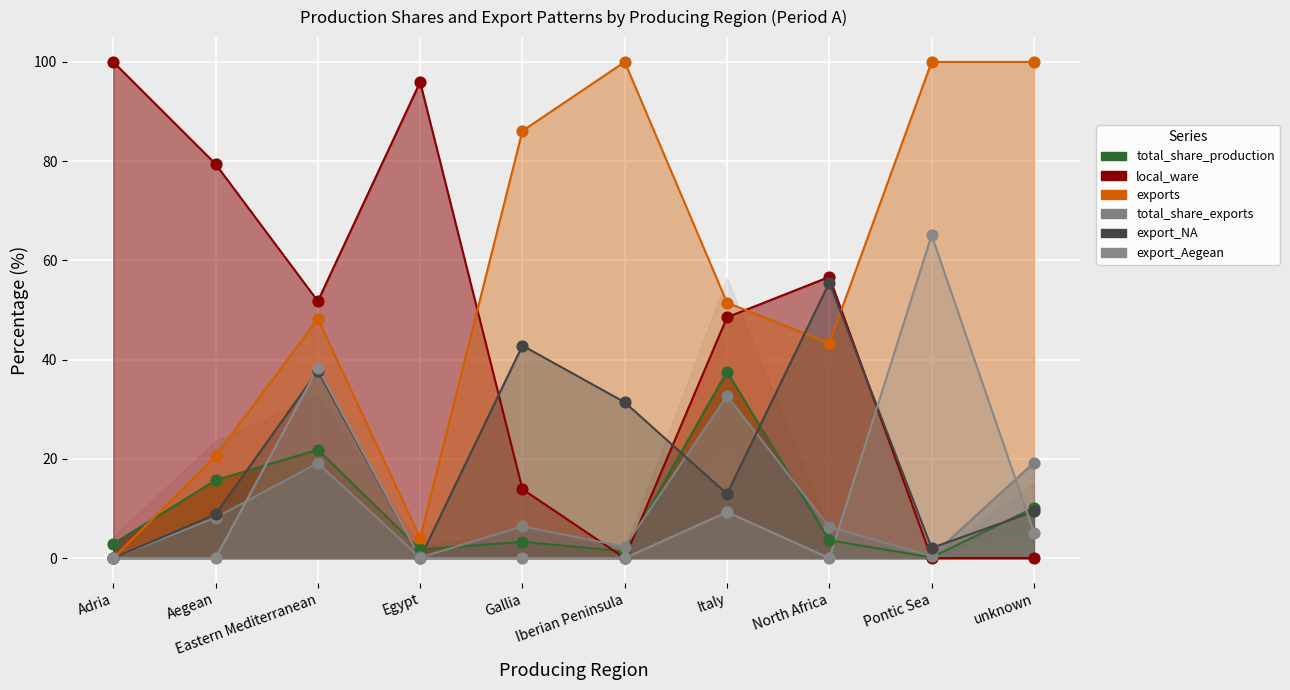

What is the total value across all series at Egypt?

101.9